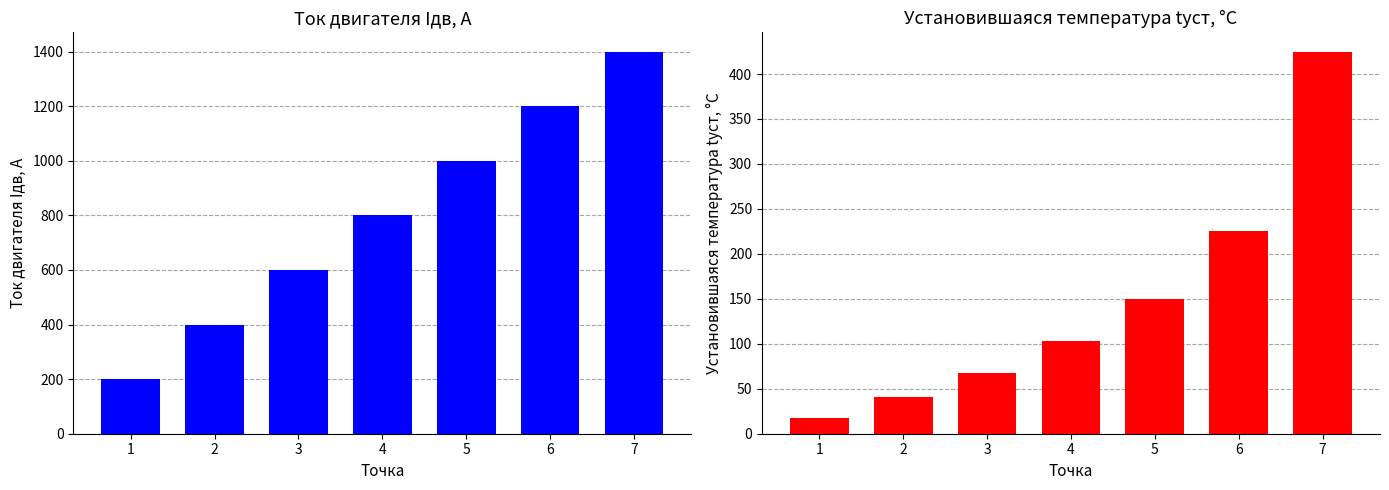

The value of Ток двигателя Iдв, А at 3 is 901. True or false?

False